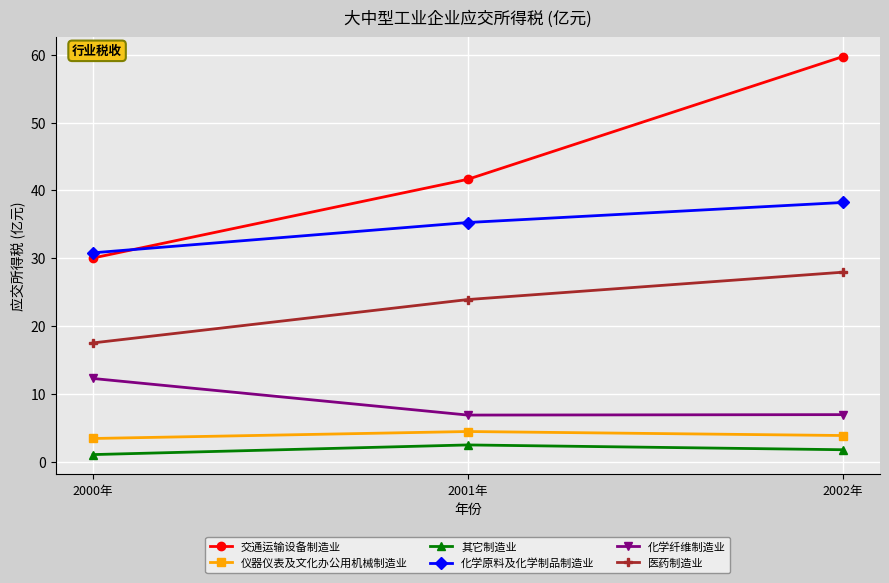

What value does the 仪器仪表及文化办公用机械制造业 series have at 2001年?

4.5